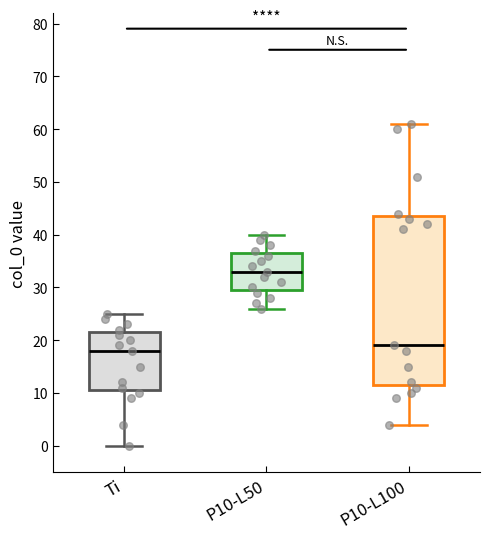

Comparing the boxes themselves (not the whiskers), which one is the tallest?

P10-L100